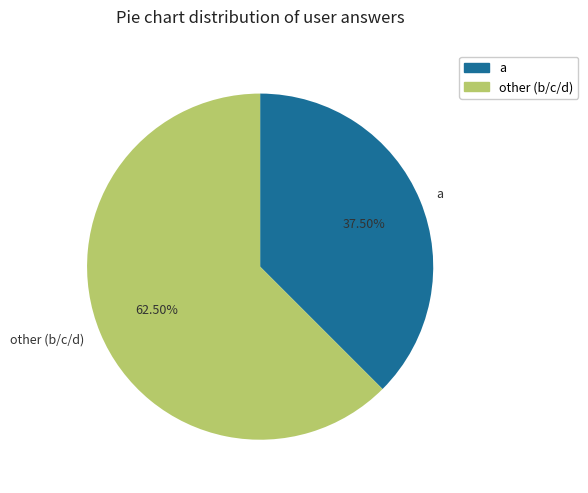

Combined, do other (b/c/d) and a account for over 50%?

Yes